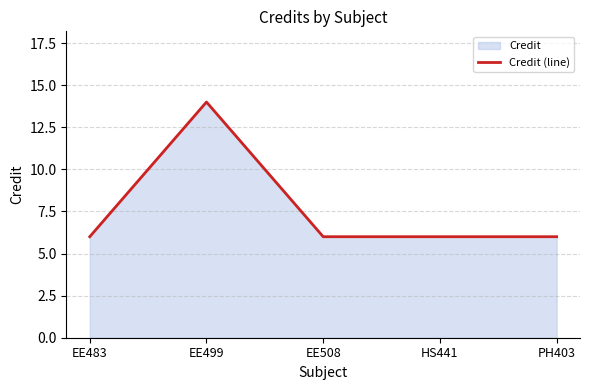

Rank the categories by value from lowest to highest.

EE483, EE508, HS441, PH403, EE499